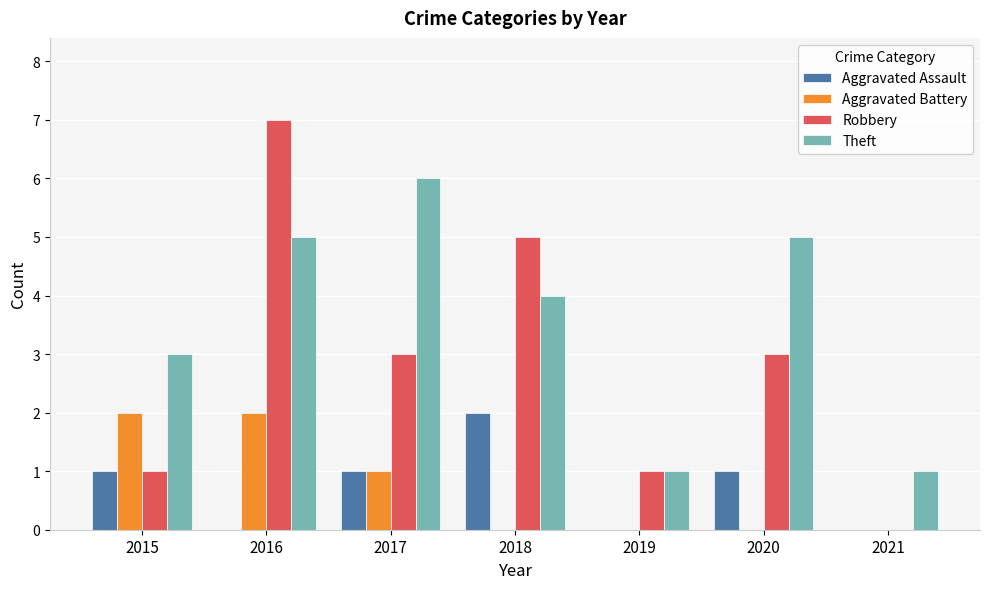

How many data points does each series have?

7